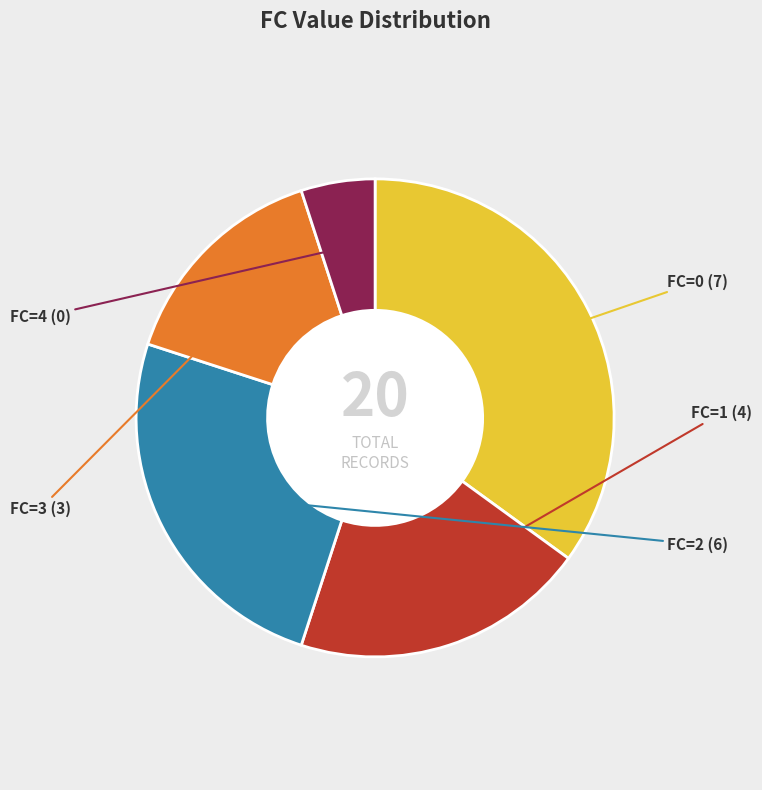

Does FC=2 account for over 50% of the chart?

No